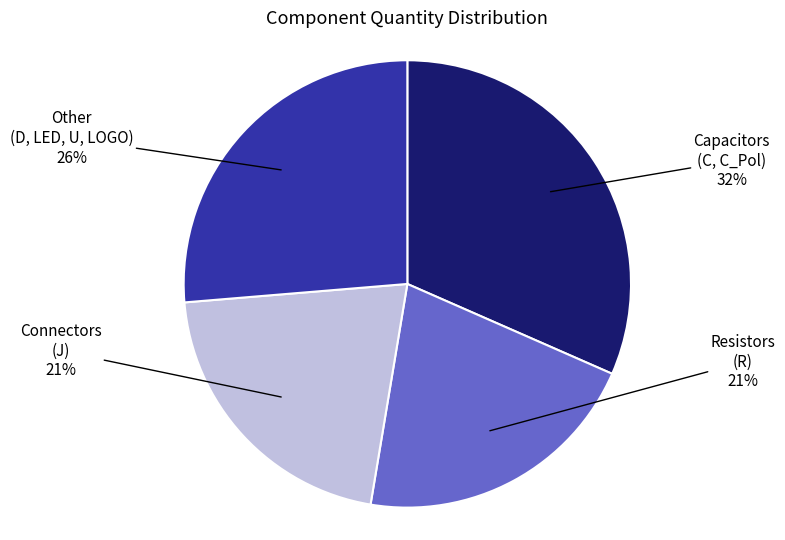

Is it true that Other (D, LED, U, LOGO) is 26% of the pie?

True